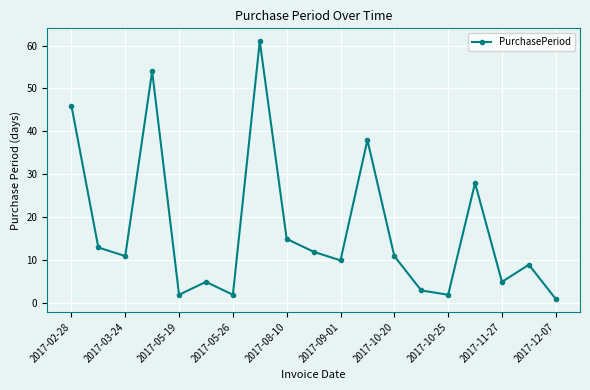

True or false: the data has more than 1 interior local peaks.

True